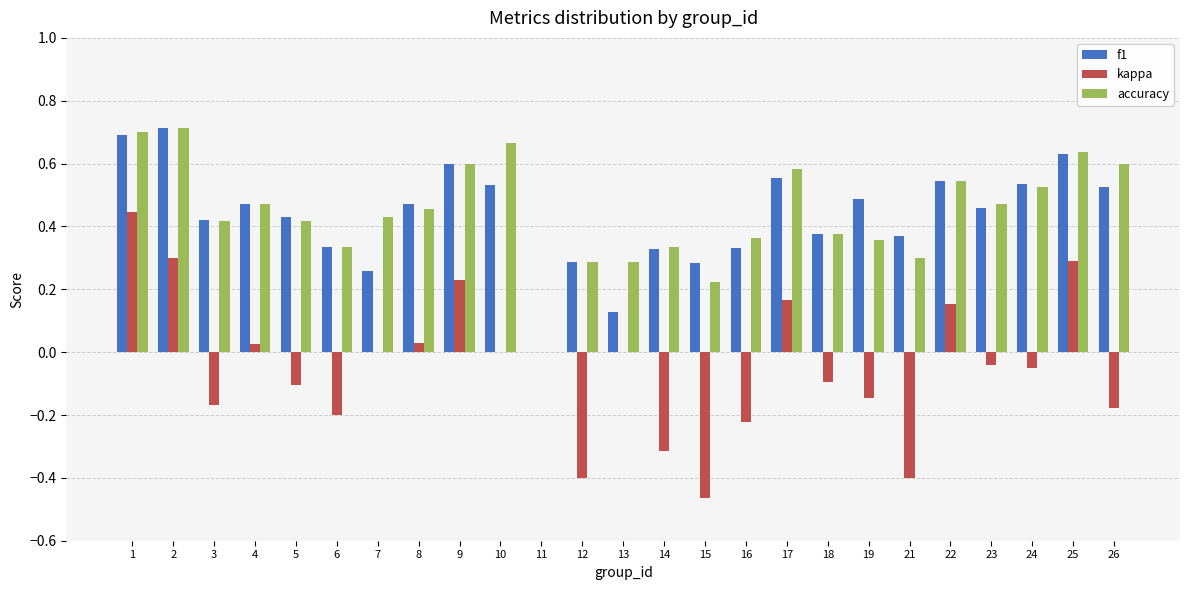

Is it true that kappa equals -0.1 at 14?

False